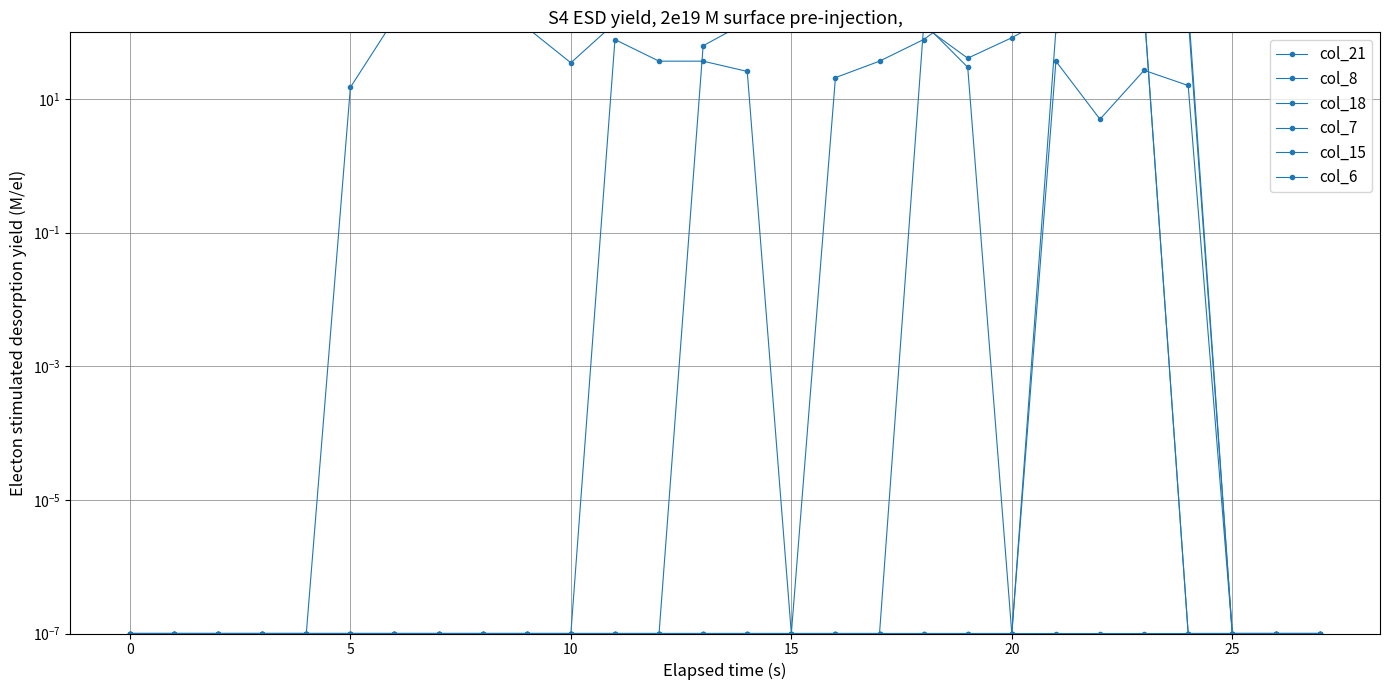

True or false: col_7 and col_21 intersect in this chart.

True